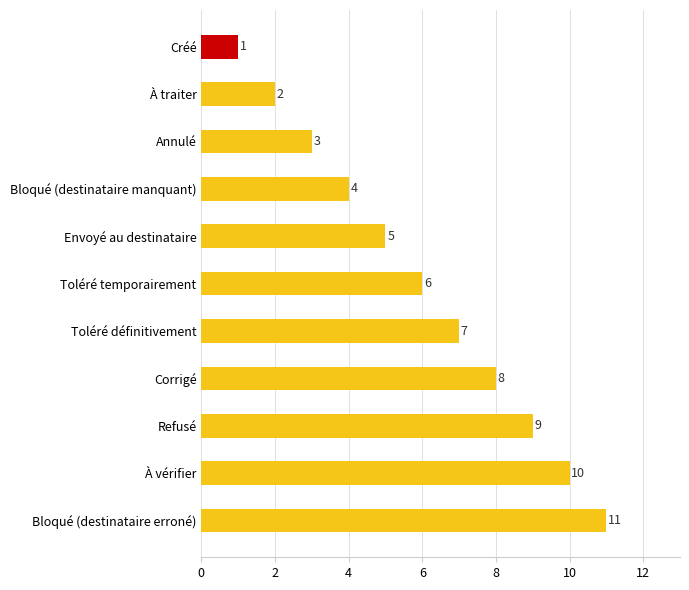

The value at Refusé is 15. True or false?

False